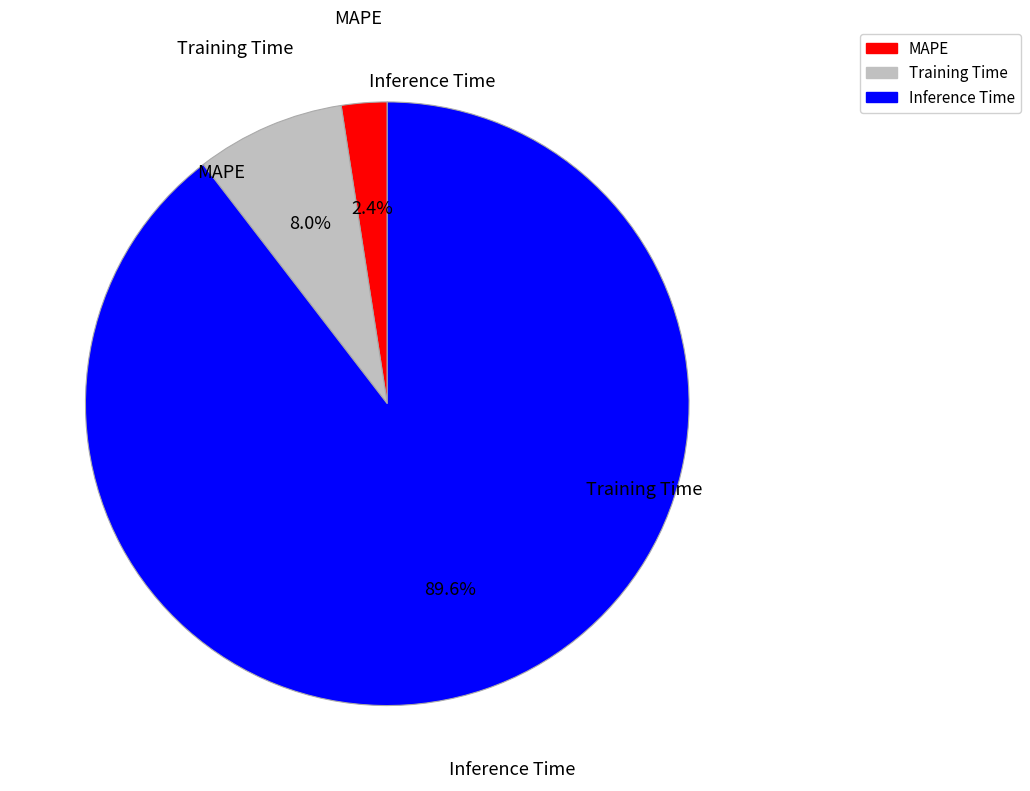

Does Inference Time represent more than half of the total?

Yes